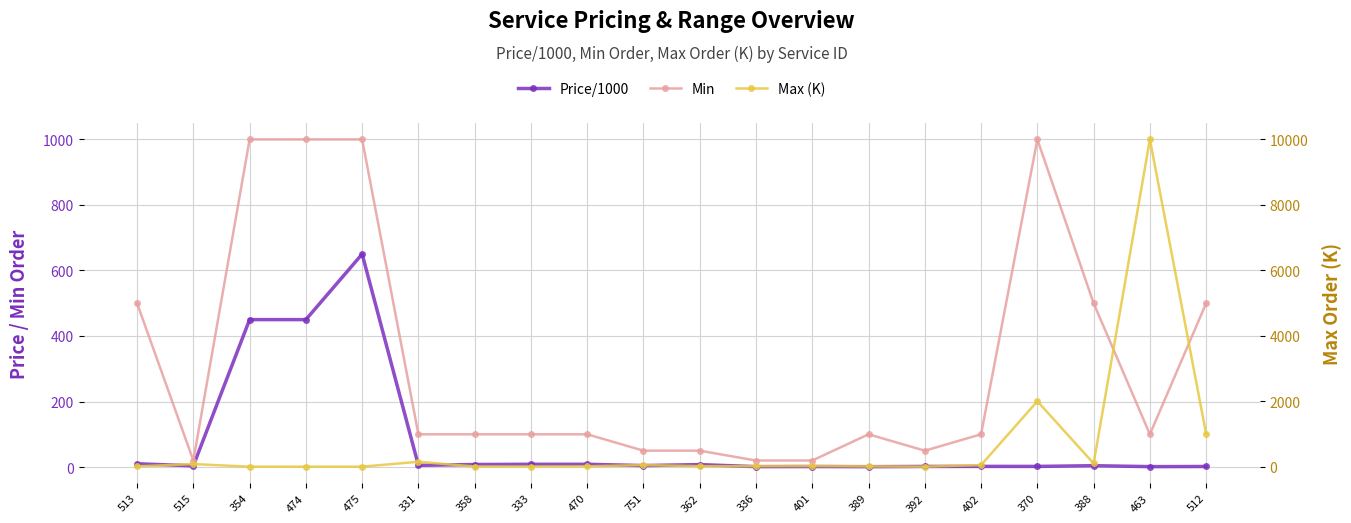

Which series has the largest range (max minus min)?

Max (K)